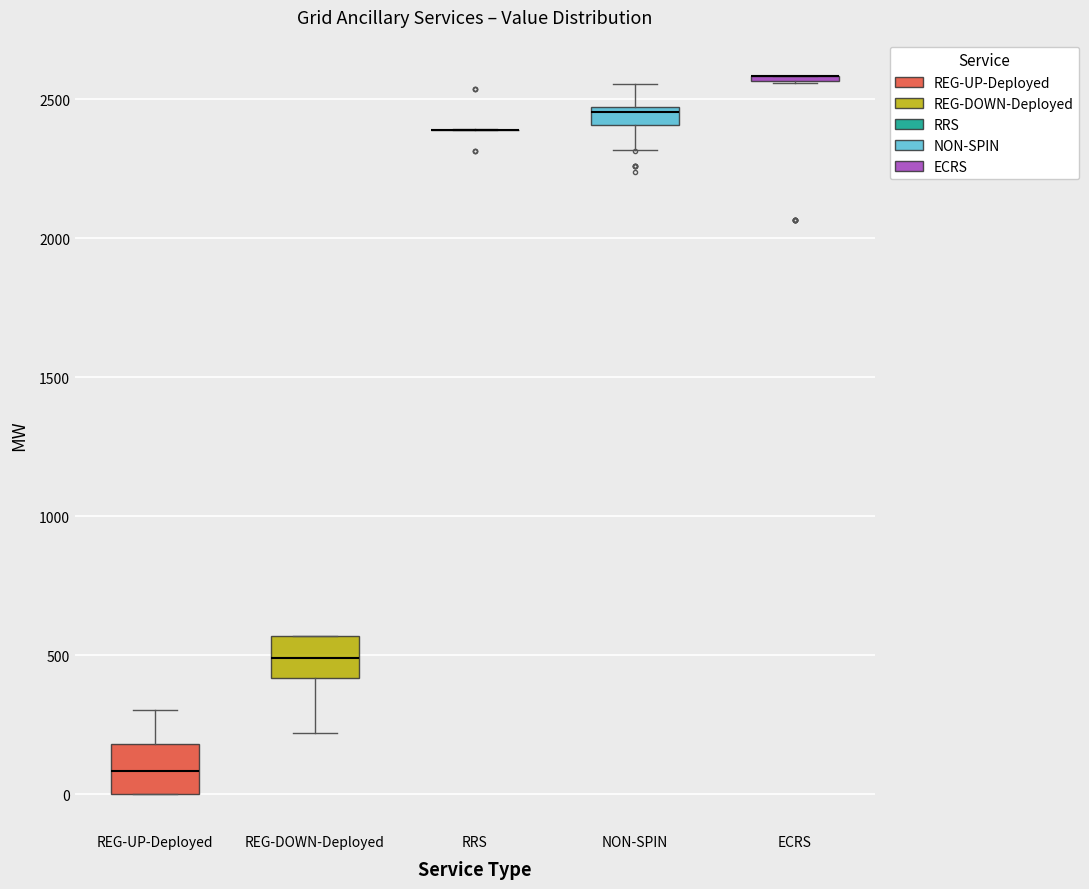

Where is the lower edge of the box for REG-DOWN-Deployed on the y-axis? The values are not printed on the chart, so give them approximately, as read against the axis.

400